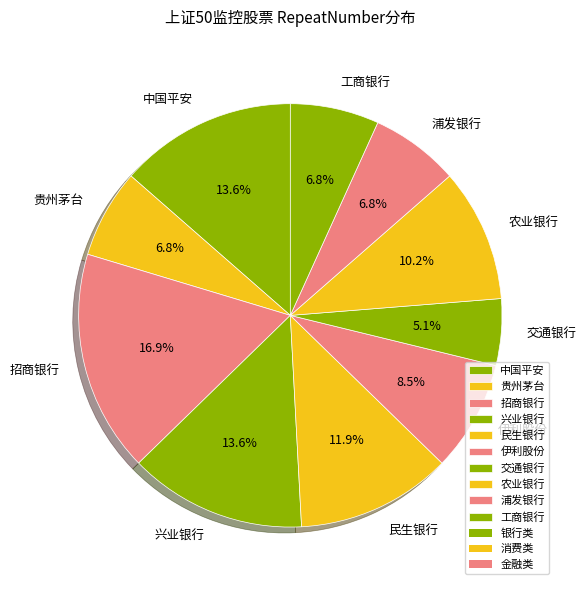

To the nearest percent, what is the average slice percentage?

10%